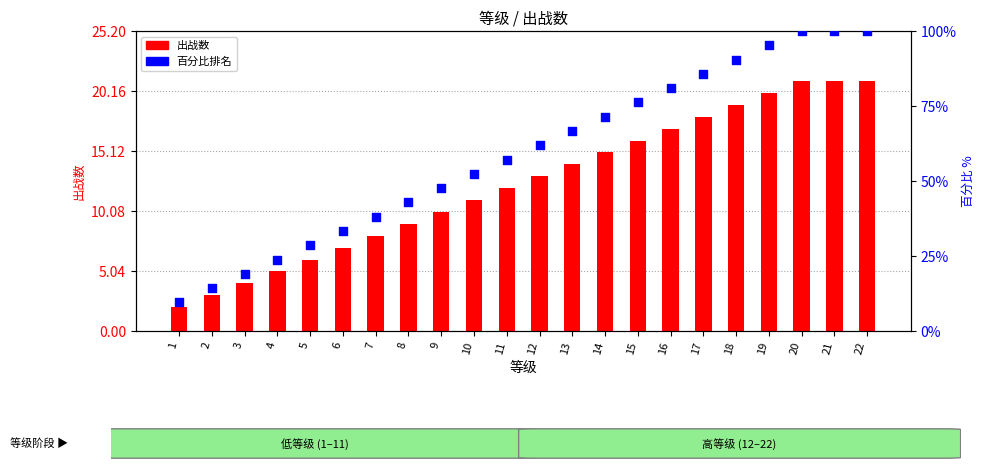

Is the value of 出战数 at 1 greater than the value of 百分比排名 at 22?

No